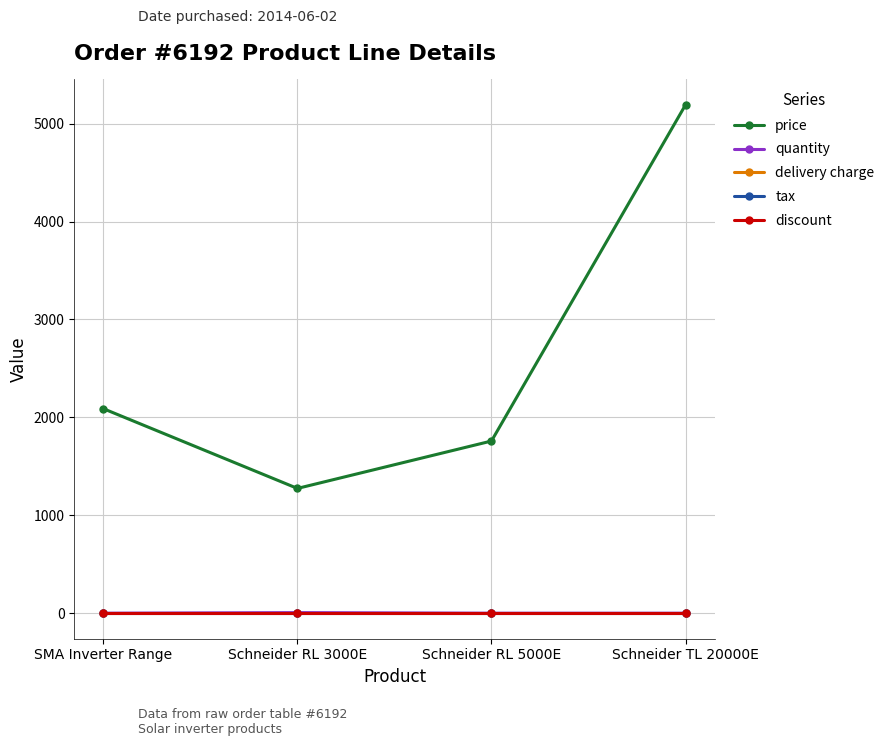

Is this an area chart (filled region under the line)?

No